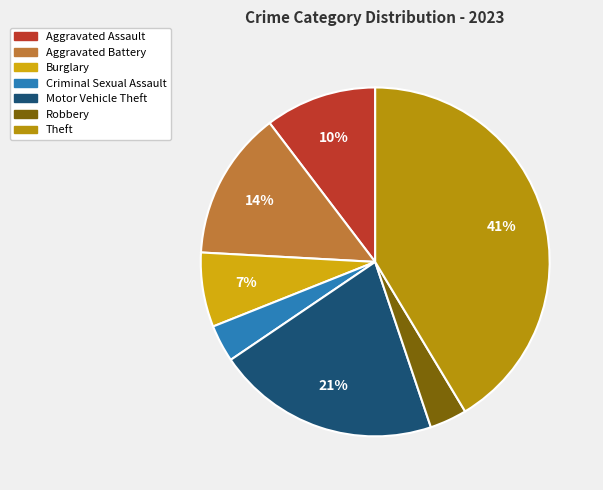

Is Robbery the majority of the pie?

No